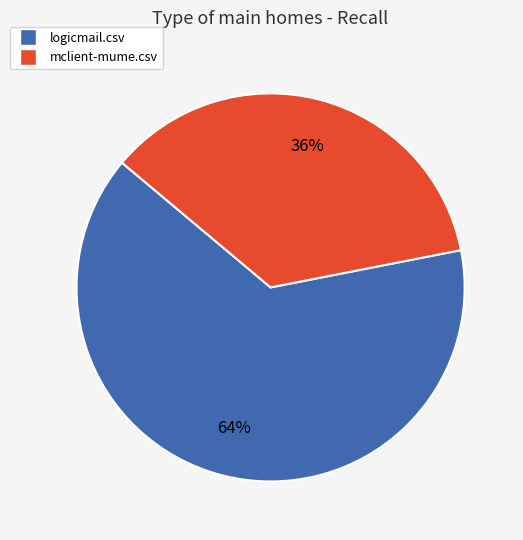

True or false: logicmail.csv accounts for 77% of the total.

False